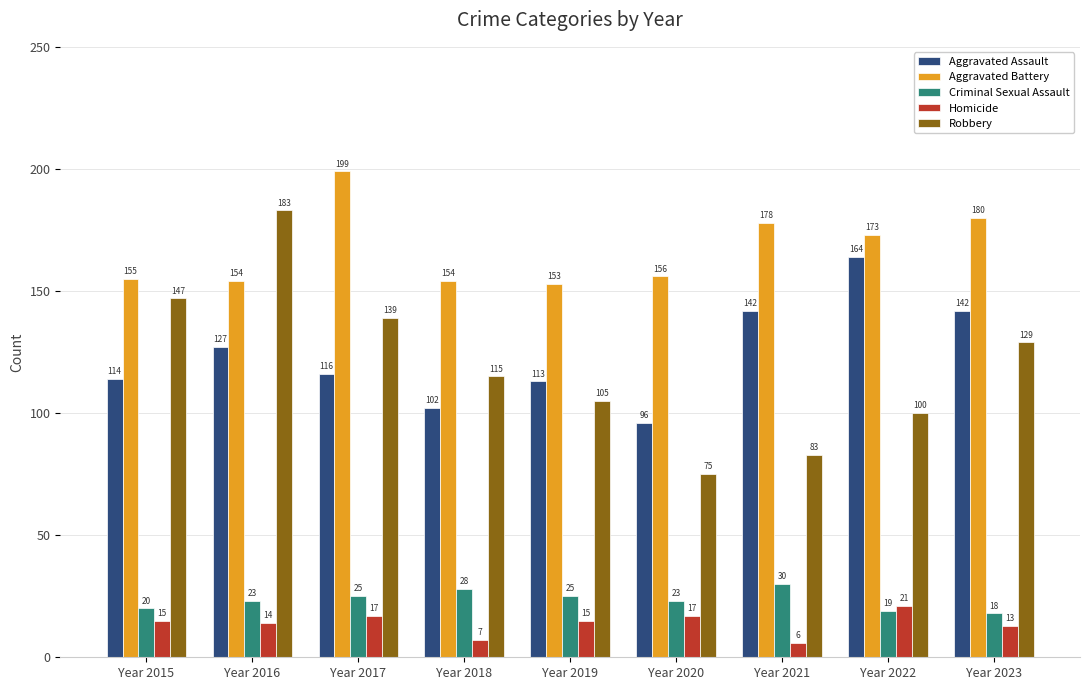

How many data points does each series have?

9